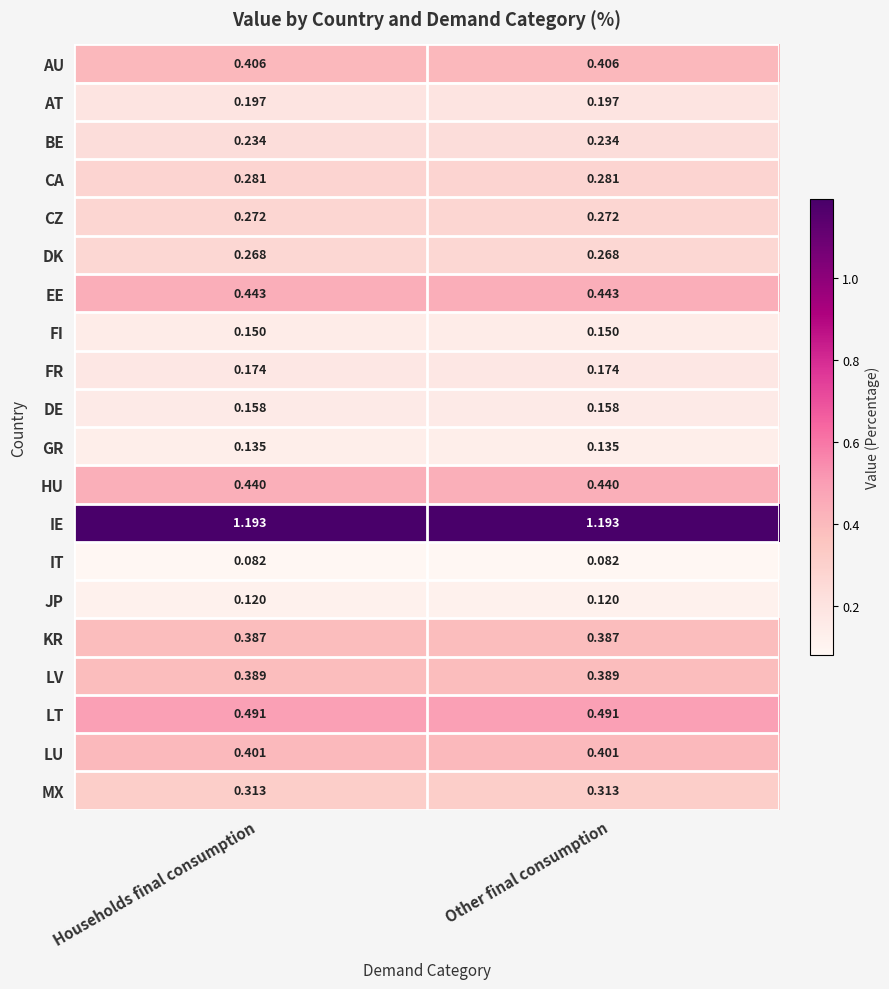

At Households final consumption, list the series in order from smallest to largest.

IT, JP, GR, FI, DE, FR, AT, BE, DK, CZ, CA, MX, KR, LV, LU, AU, HU, EE, LT, IE